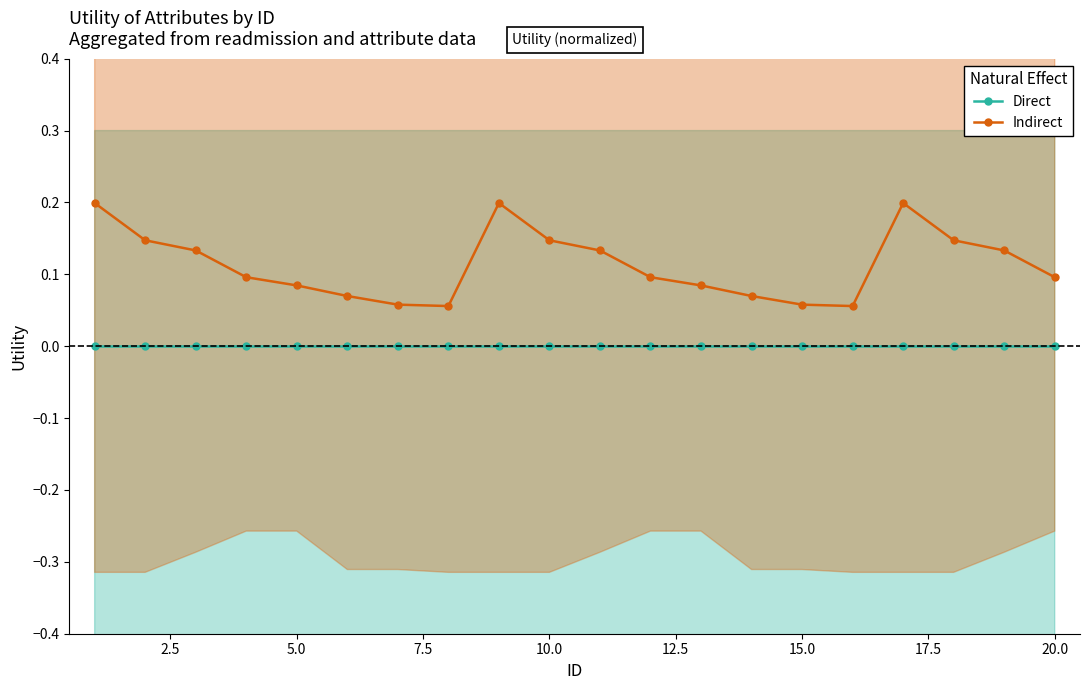

True or false: Indirect and Direct cross at least once.

False